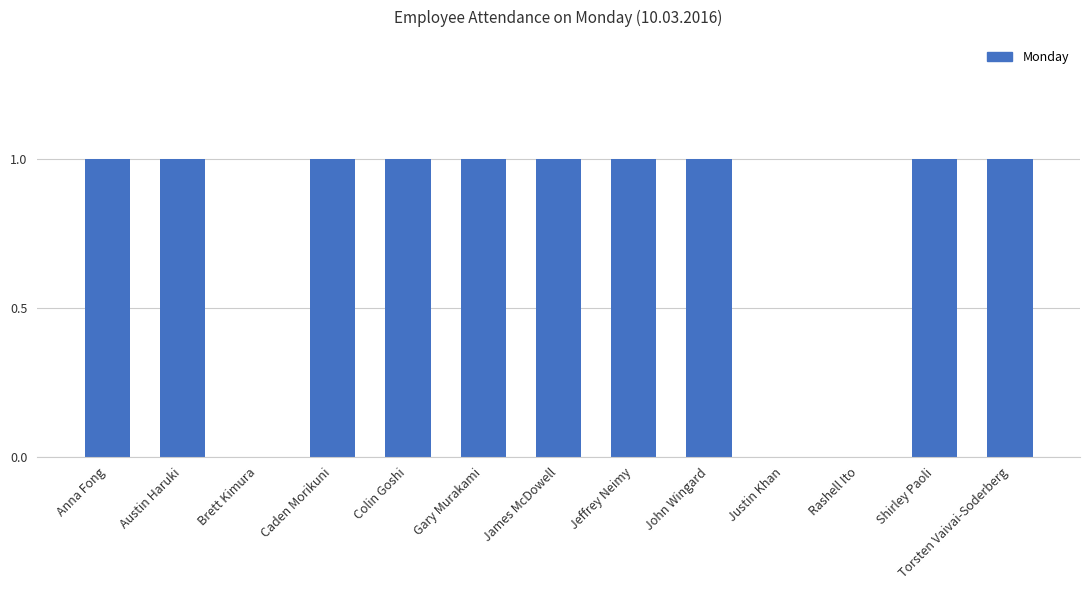

What is the sum of all values?

10